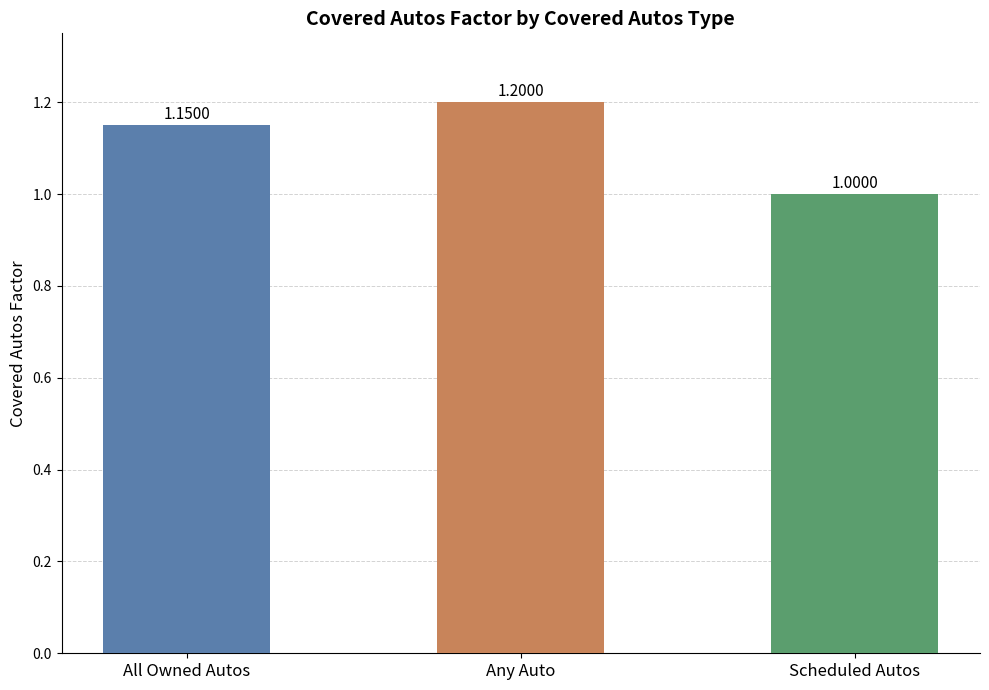

How many distinct data groups are displayed?

1